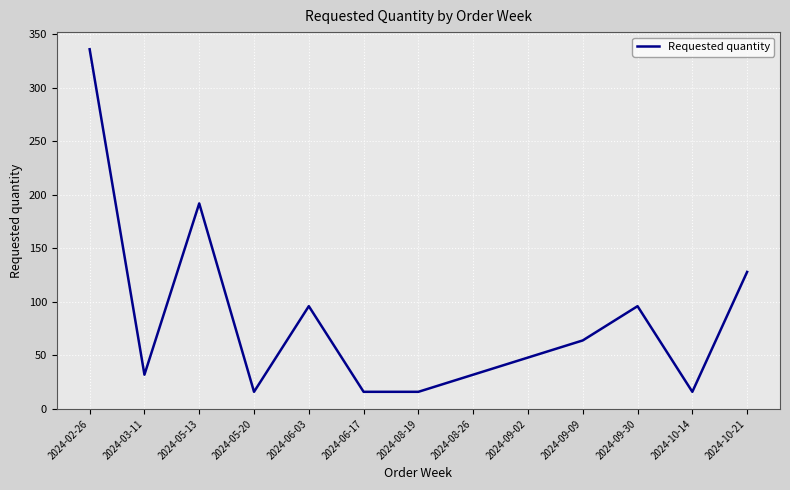

The chart shows a value of 139 at 2024-09-30. True or false?

False